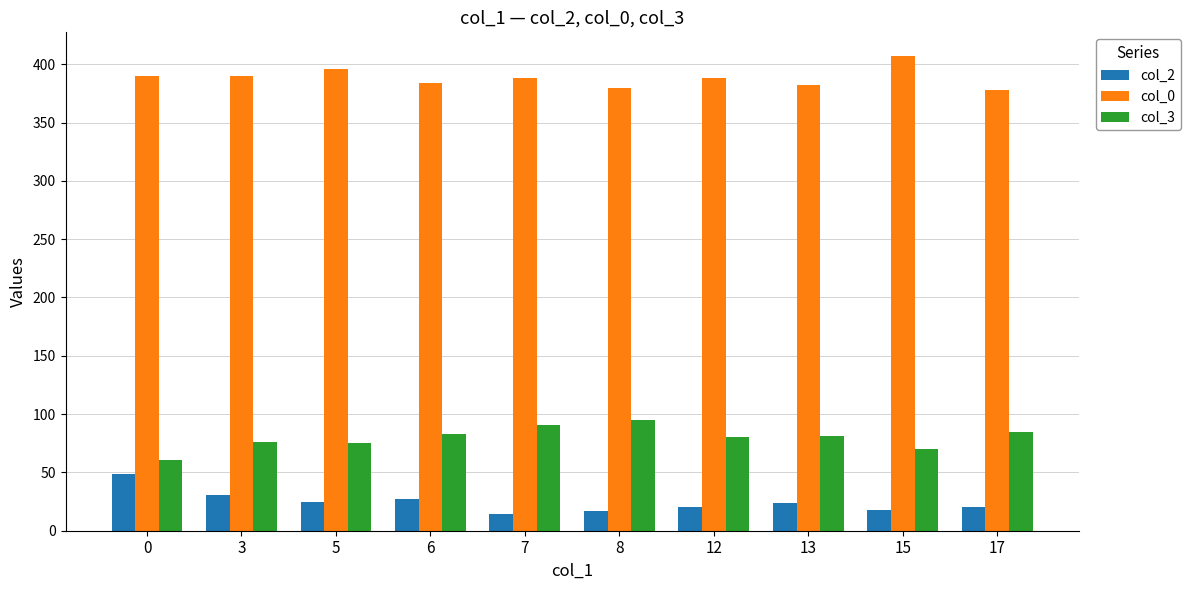

What is the sum of all col_0 values?

3883